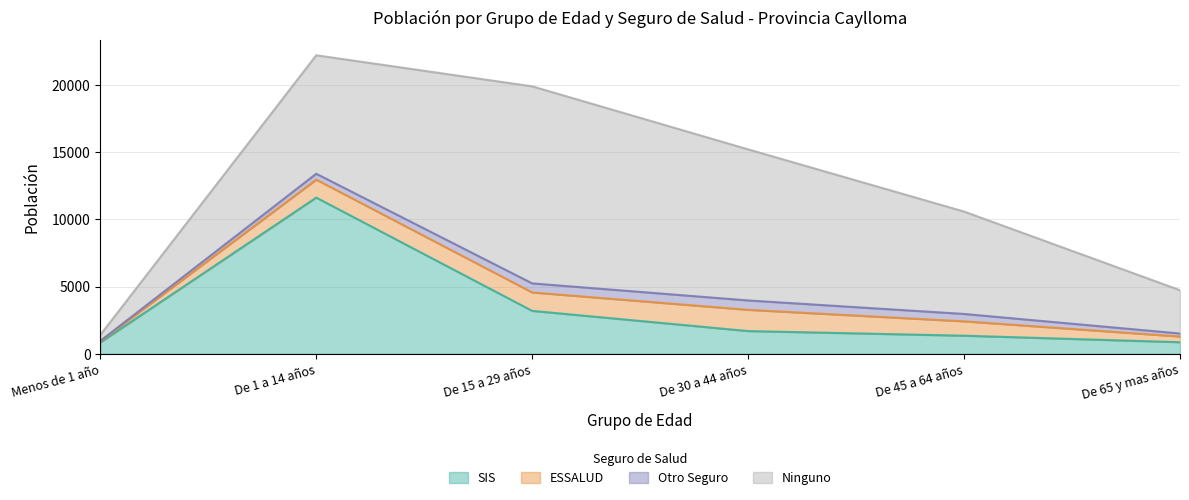

Rank the categories by ESSALUD value from lowest to highest.

Menos de 1 año, De 65 y mas años, De 45 a 64 años, De 1 a 14 años, De 15 a 29 años, De 30 a 44 años